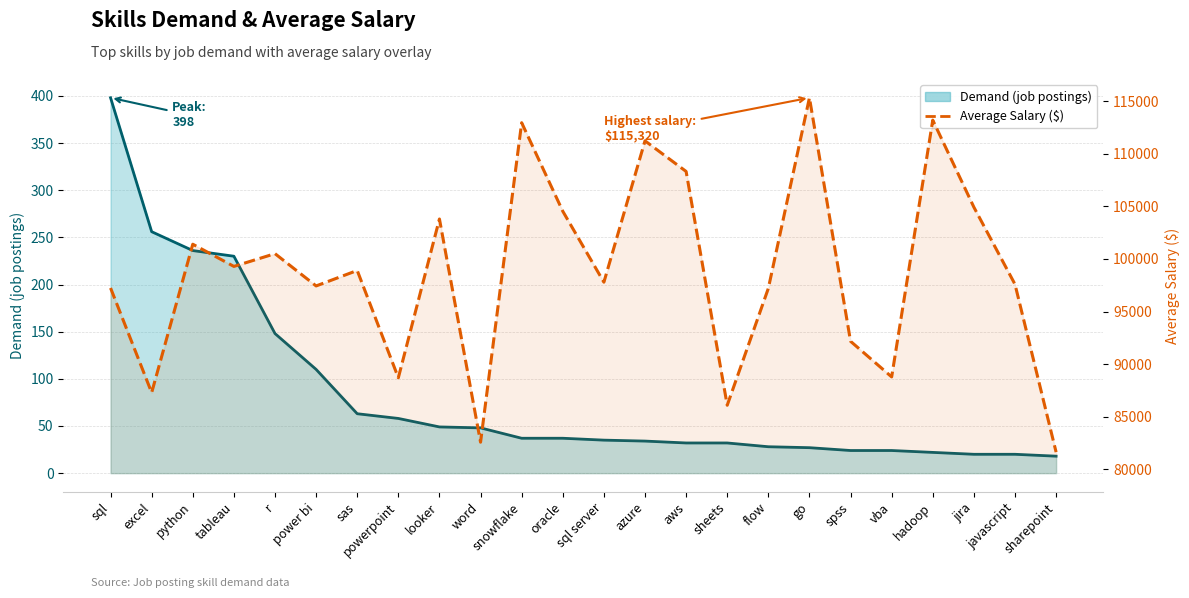

Which category has the highest value in the Demand (line) series?

sql